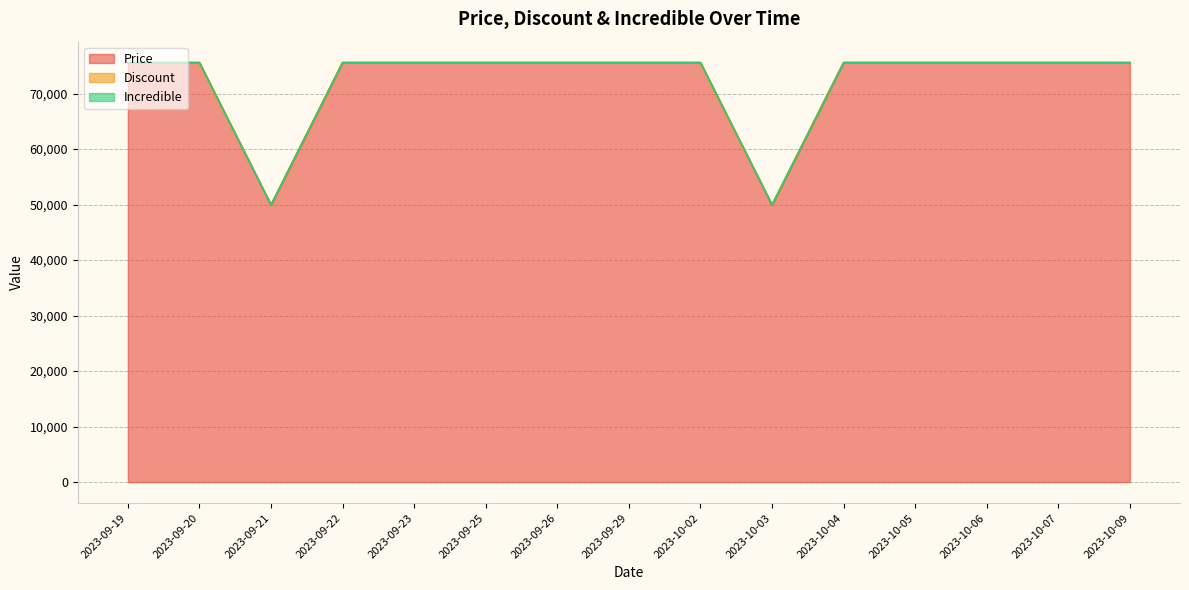

Where is the first local minimum for Discount?

2023-09-21